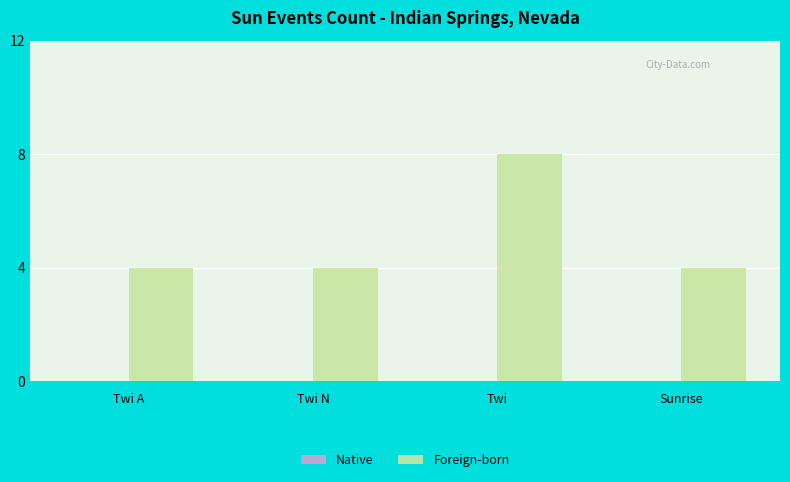

Which label corresponds to the largest value in the chart?

Twi